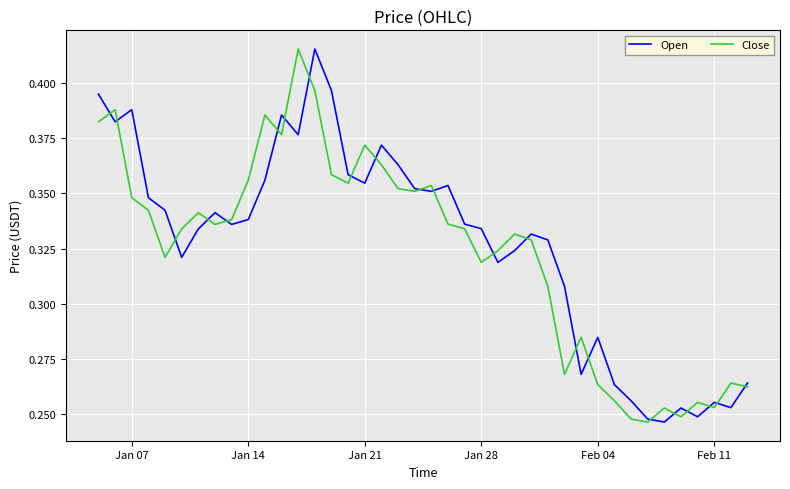

Does the chart have visible grid lines?

Yes